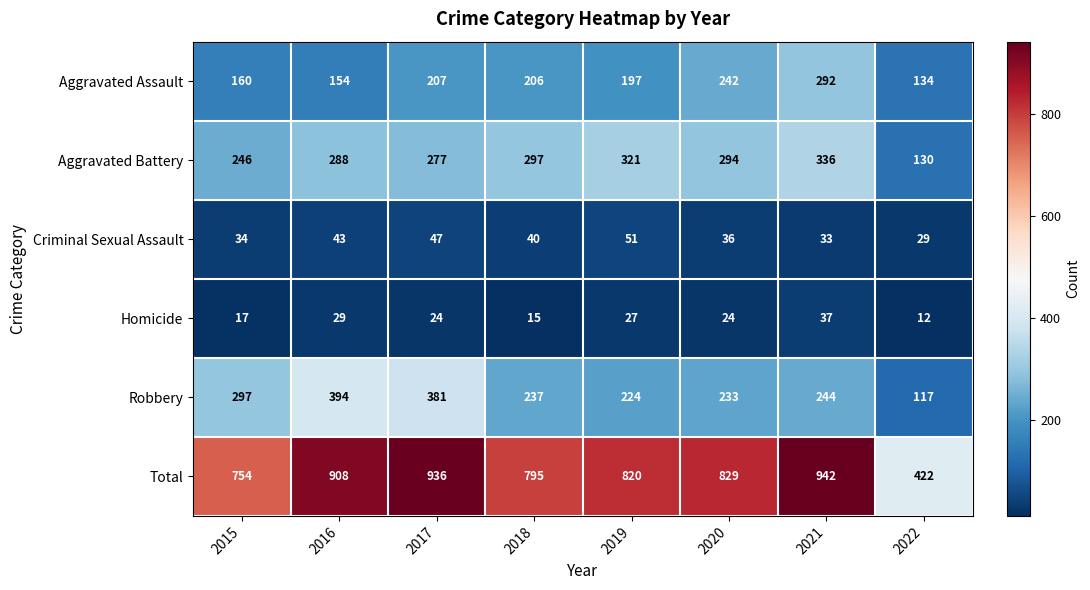

Which series changed the most between 2019 and 2022?

Total